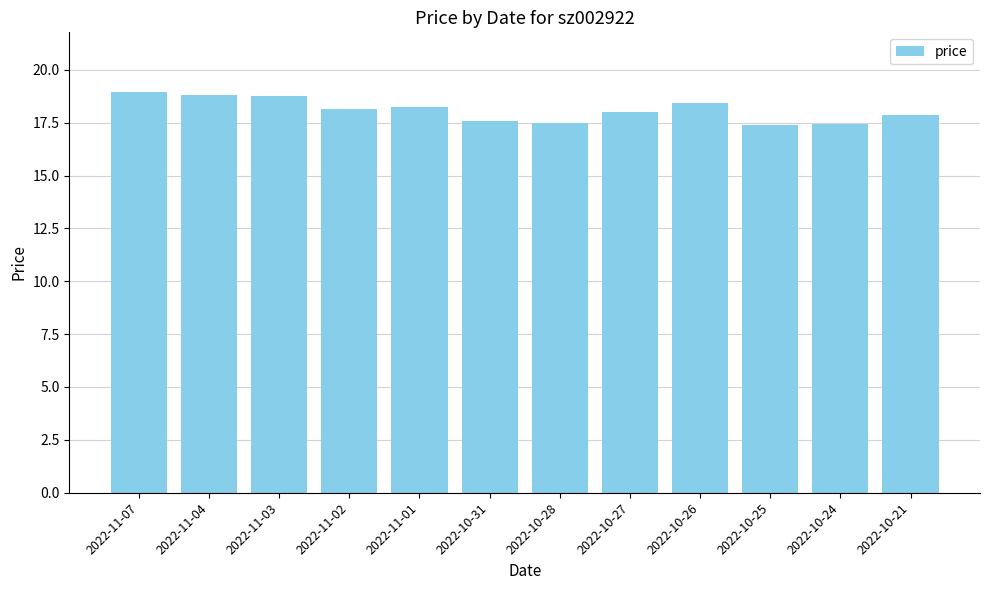

What is the sum of all values?

217.1